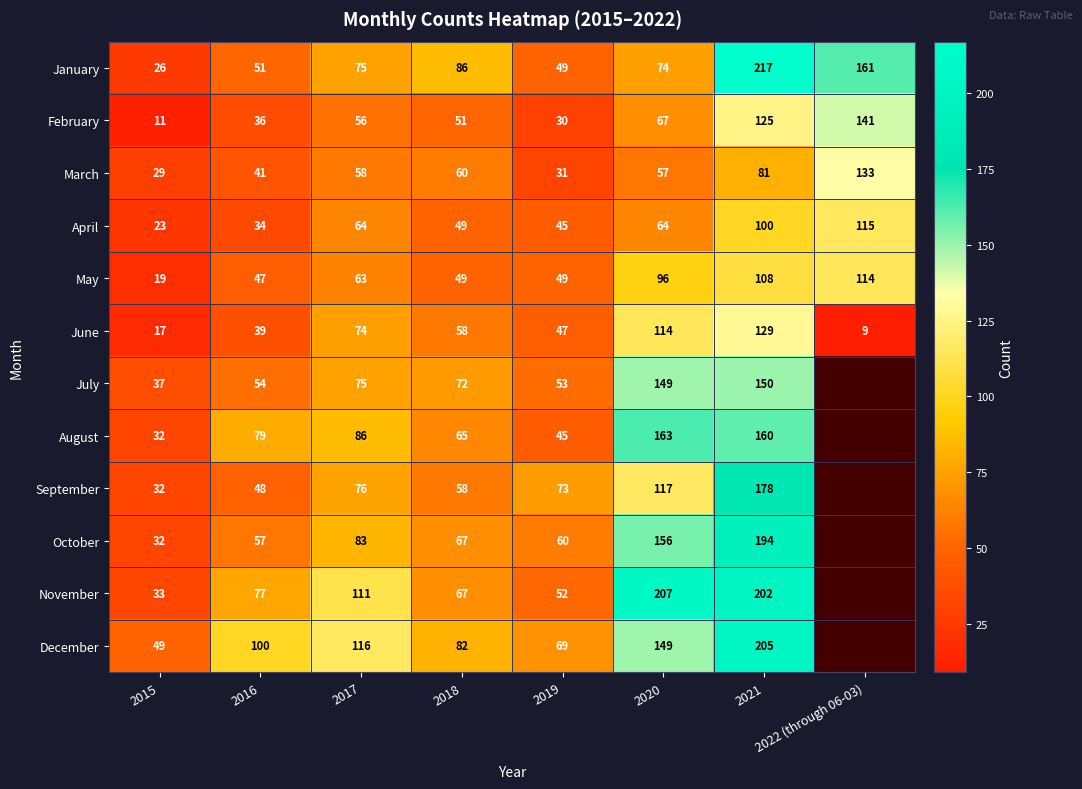

What is the sum of the May values at 2022 (through 06-03) and 2017?

177